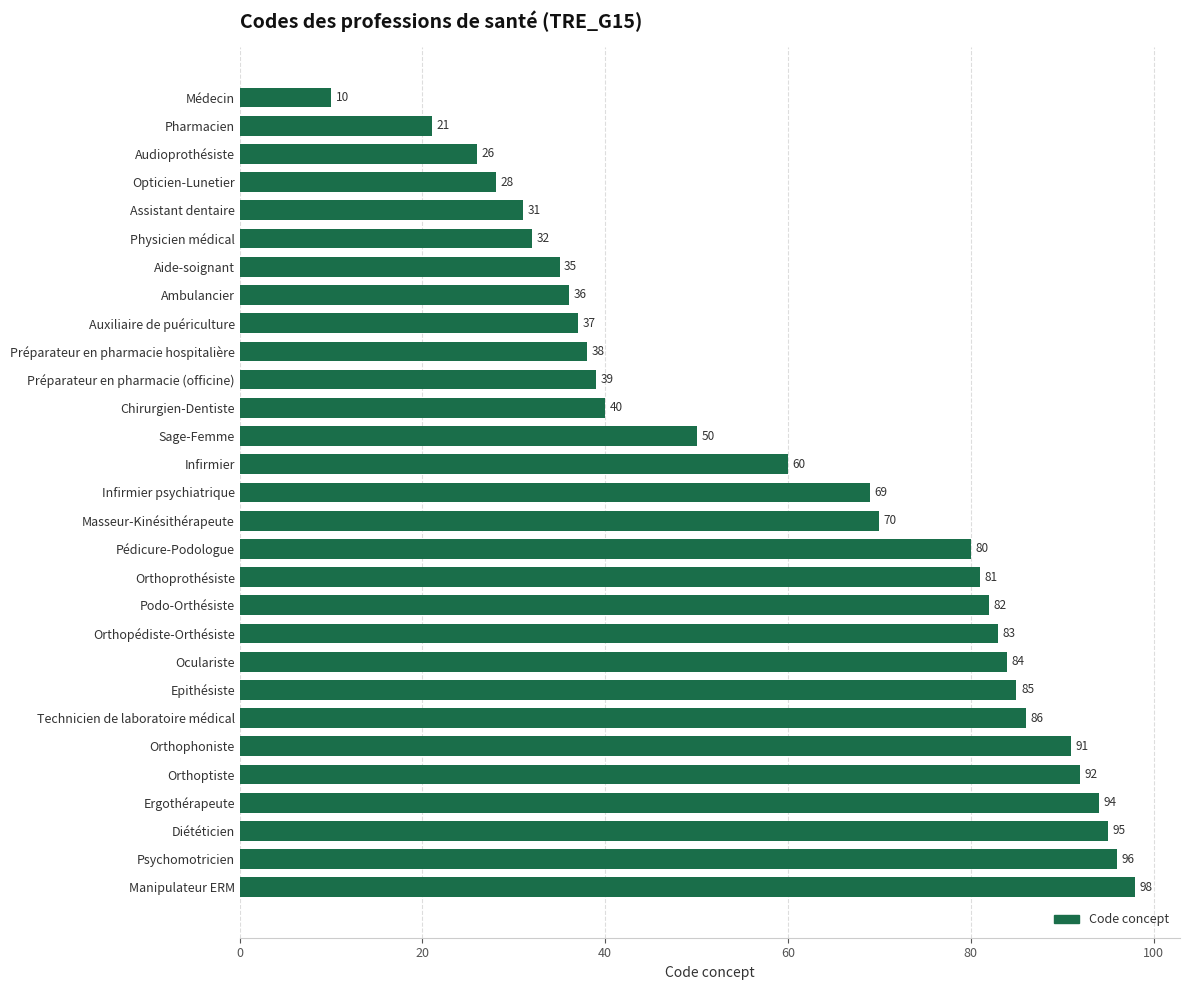

What is the change in value from Podo-Orthésiste to Sage-Femme?

-32